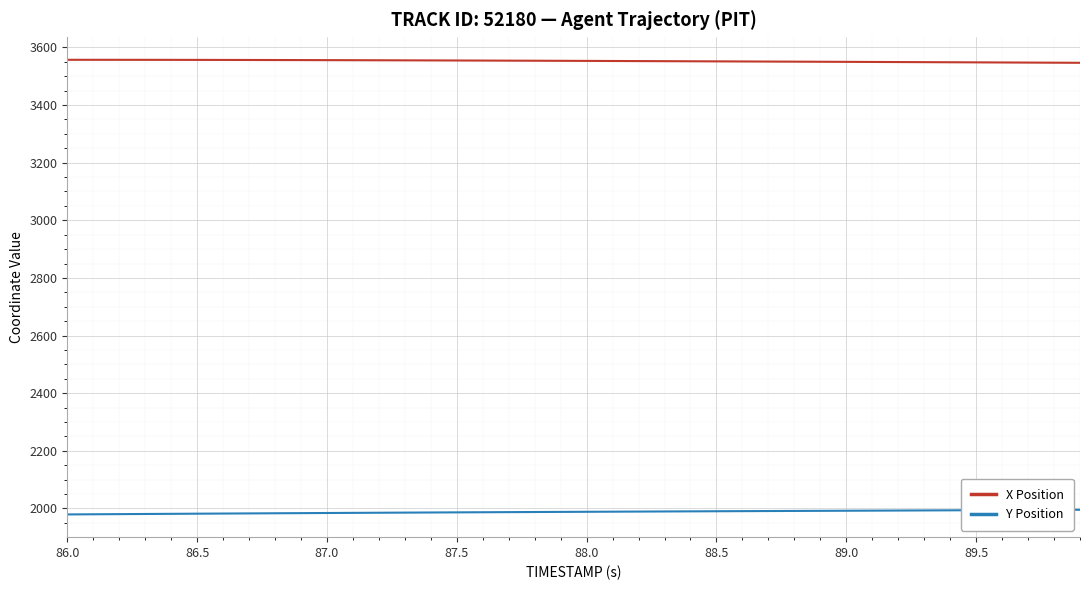

List the series in order of their peak value, highest first.

X Position, Y Position